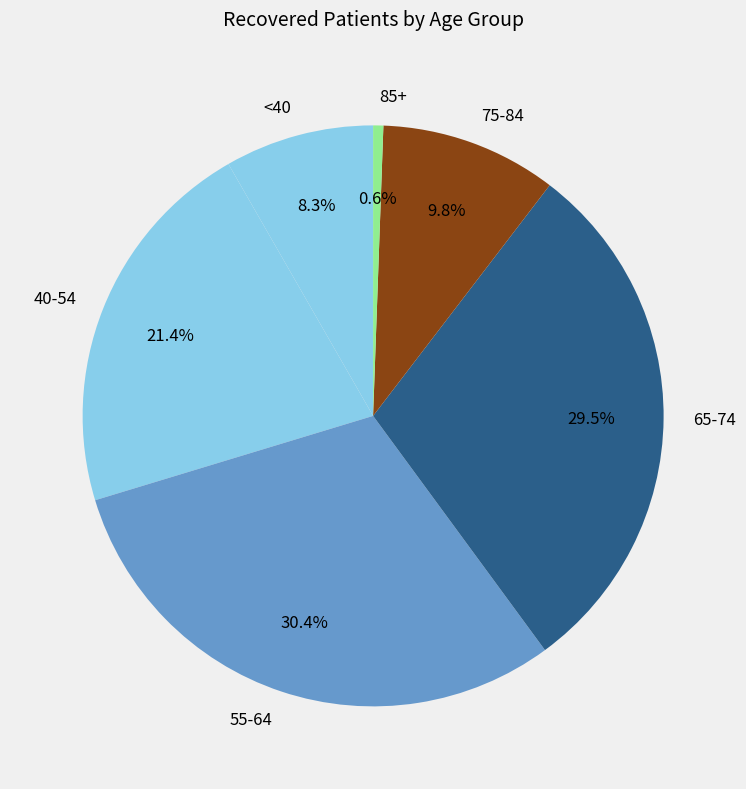

Is there any slice that represents more than half of the pie?

No